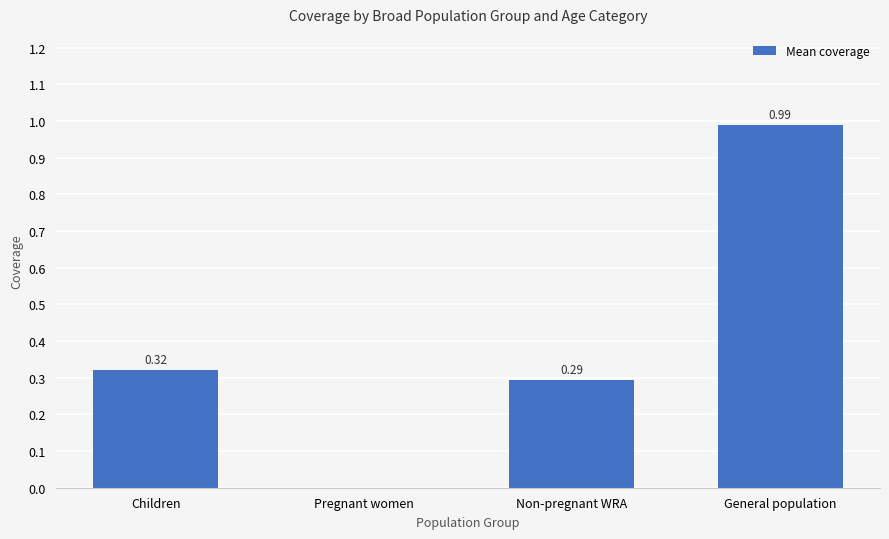

What is the change in value from Non-pregnant WRA to General population?

+0.7